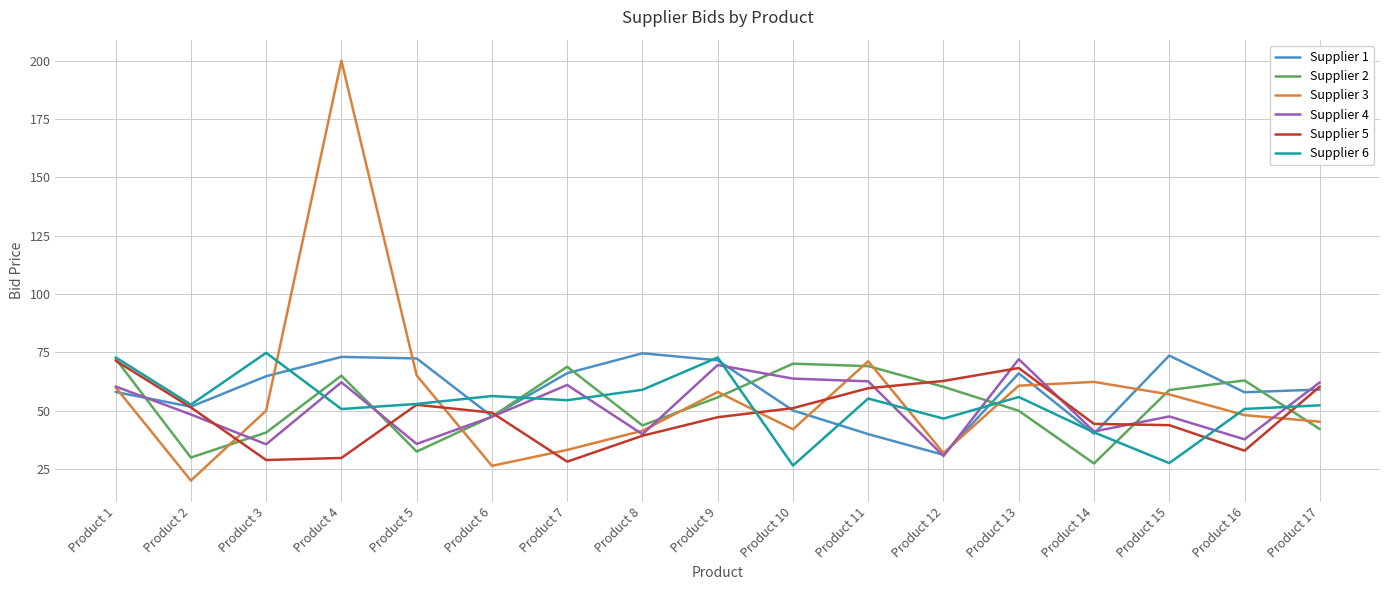

What are all the series names shown in the legend?

Supplier 1, Supplier 2, Supplier 3, Supplier 4, Supplier 5, Supplier 6